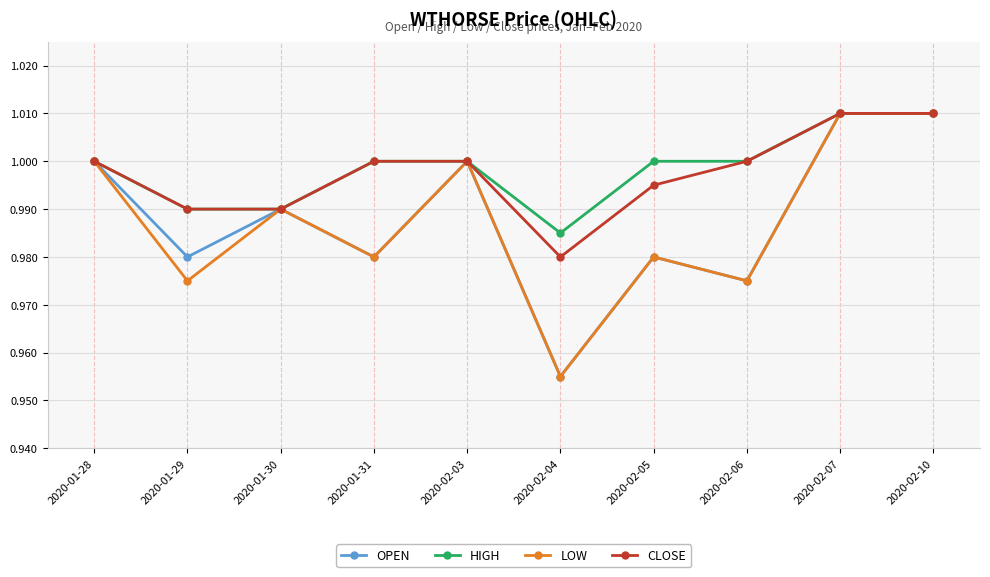

Where is the first local minimum for OPEN?

2020-01-29